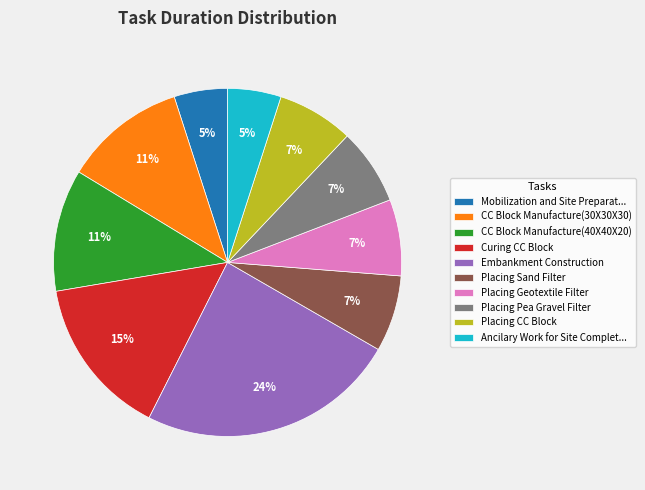

What is the largest slice in the pie chart?

Embankment Construction